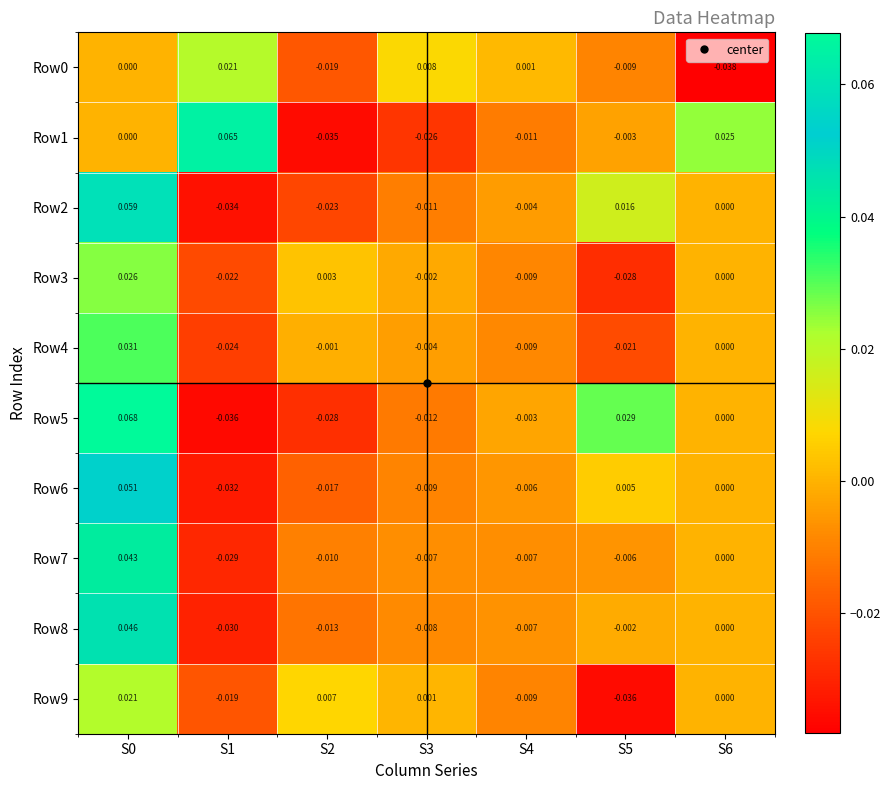

Is the value of Row8 at S1 greater than the value of Row9 at S1?

No